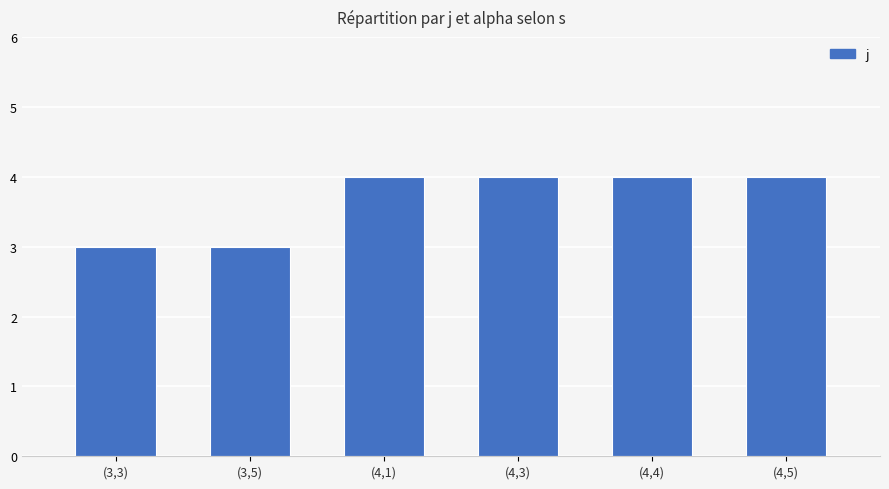

What is the label of the 3rd bar from the left?

(4,1)